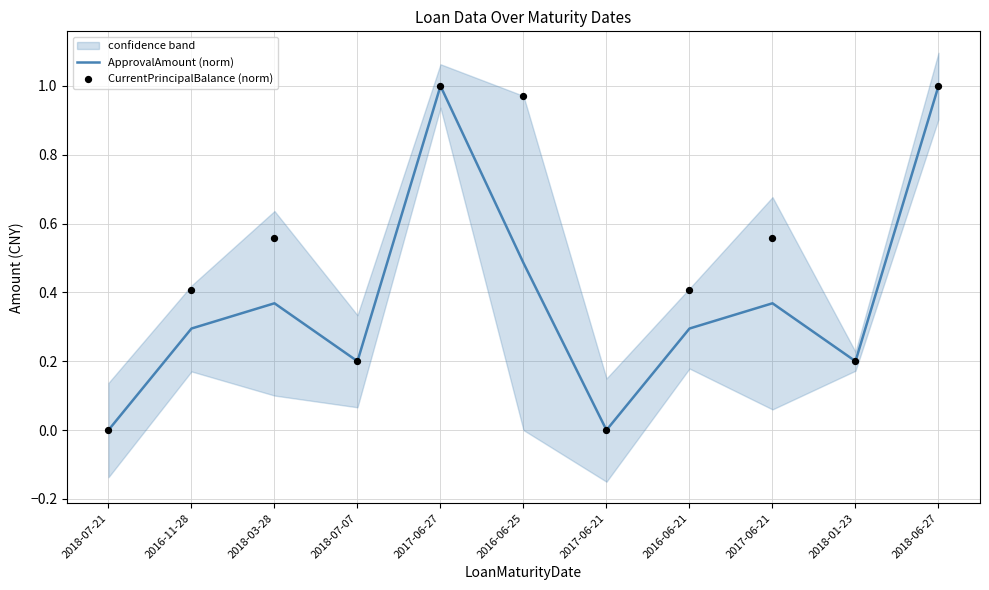

Which series reaches the minimum Y coordinate?

ApprovalAmount (norm)